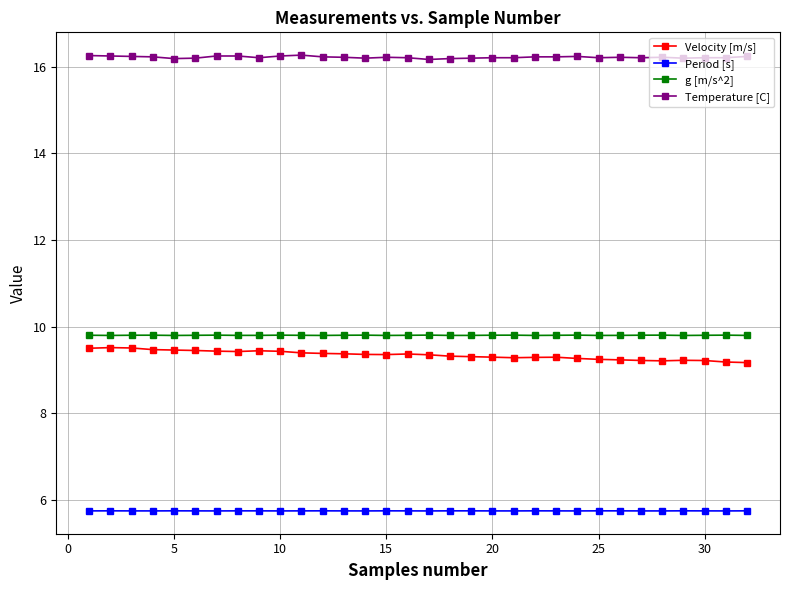

True or false: g [m/s^2] and Period [s] cross at least once.

False